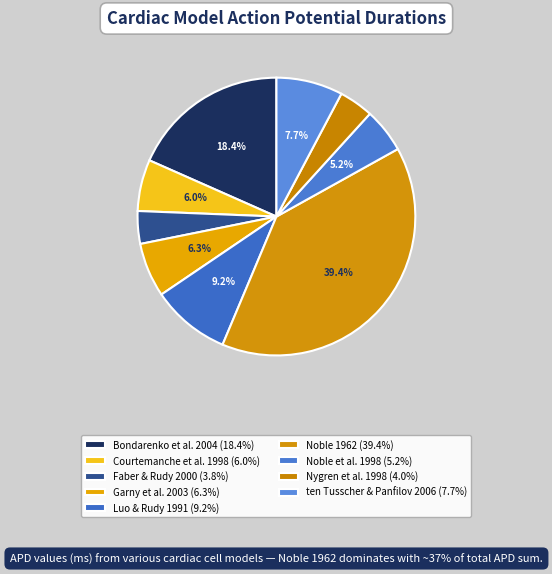

Is there any slice that represents more than half of the pie?

No